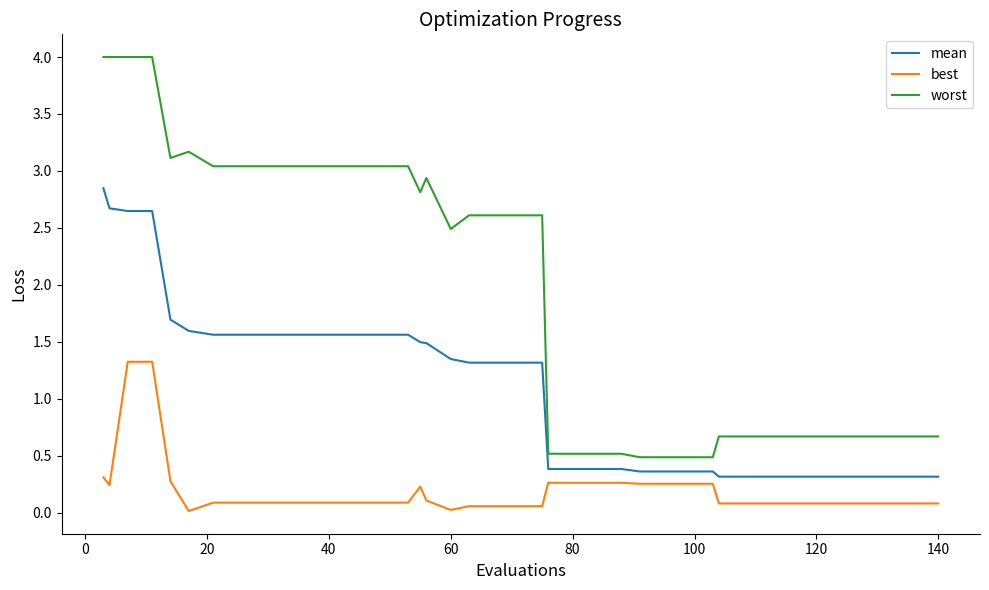

True or false: mean and best cross at least once.

False